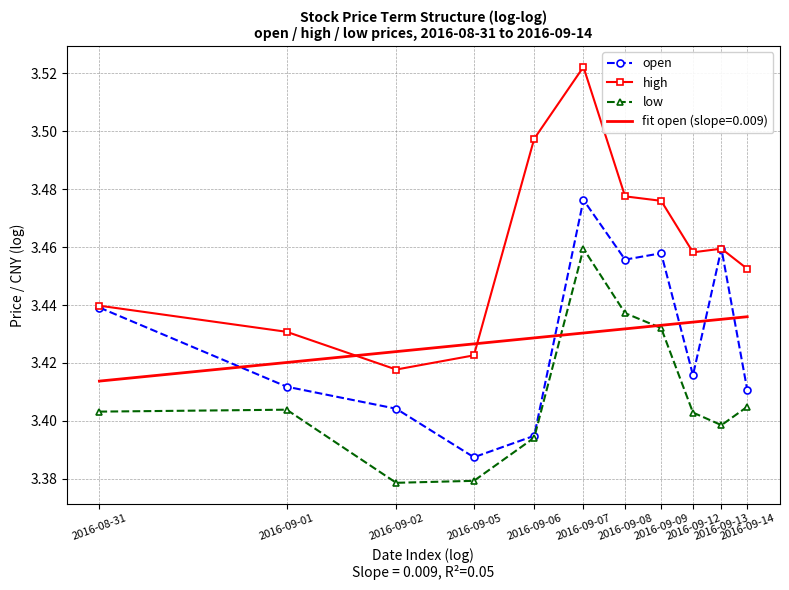

What is the difference between the second highest and second lowest values in the high series?

0.1